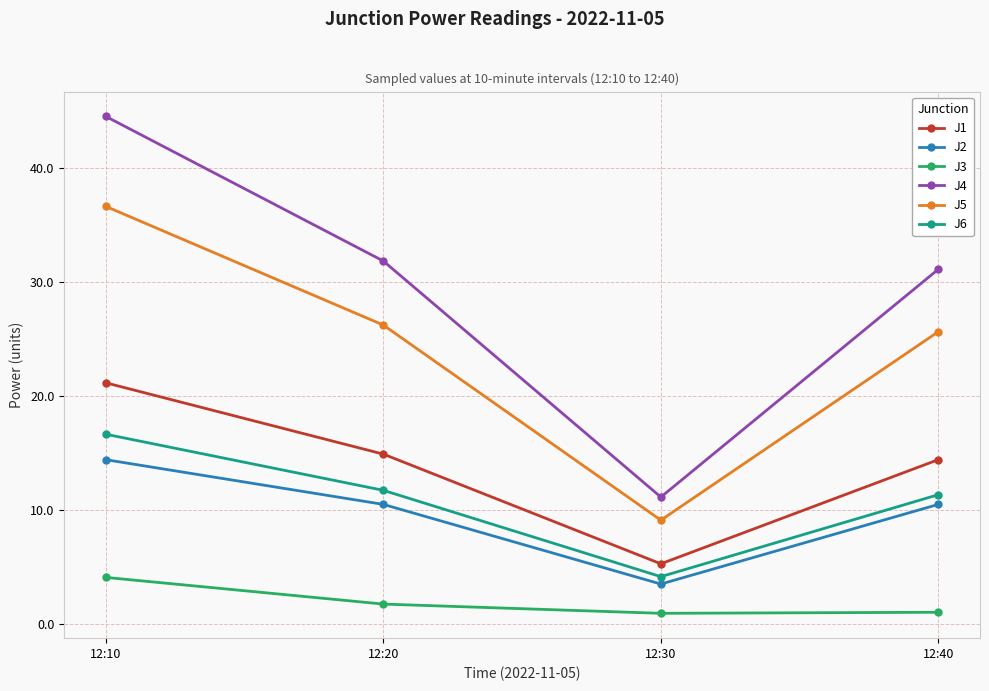

Which series changed the most between 12:10 and 12:20?

J4